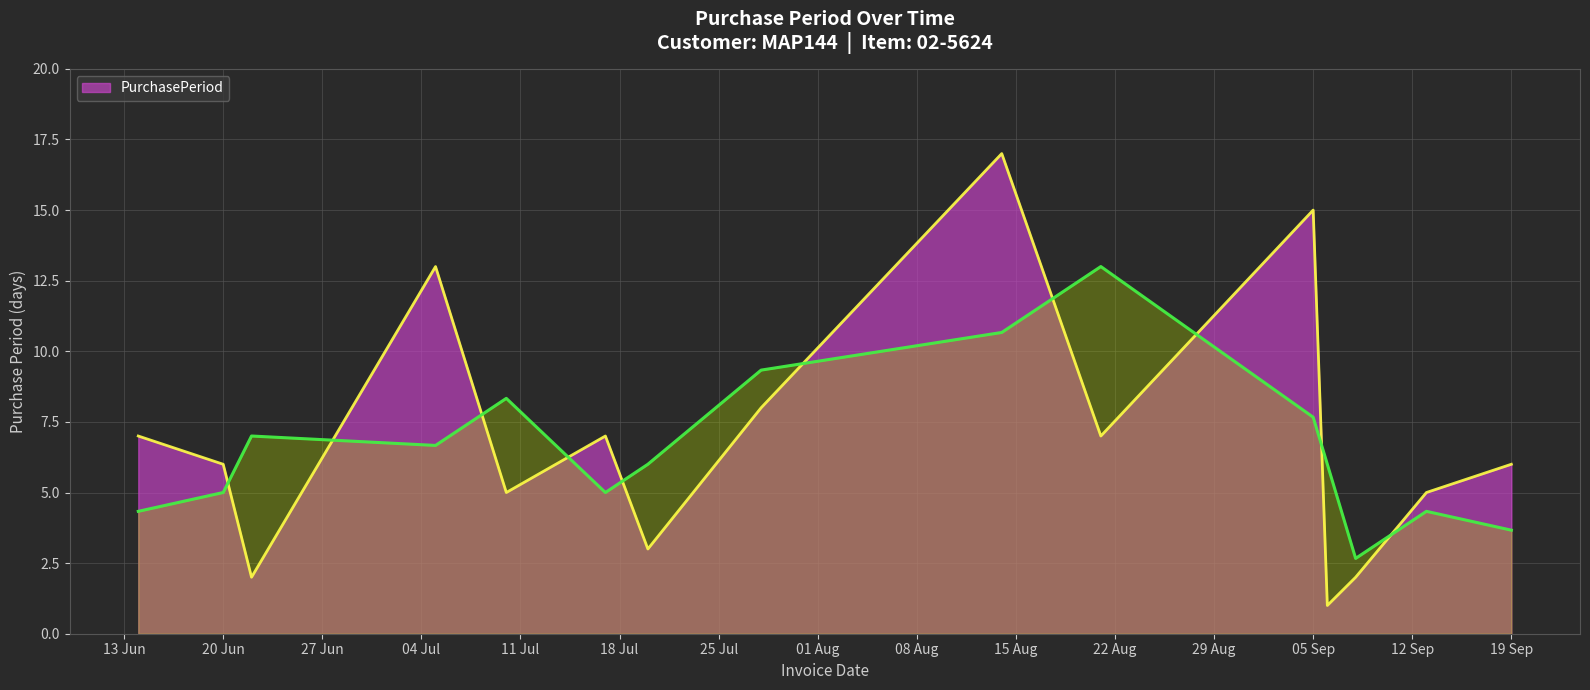

The PurchasePeriod series shows 6 at 19 Sep. True or false?

True